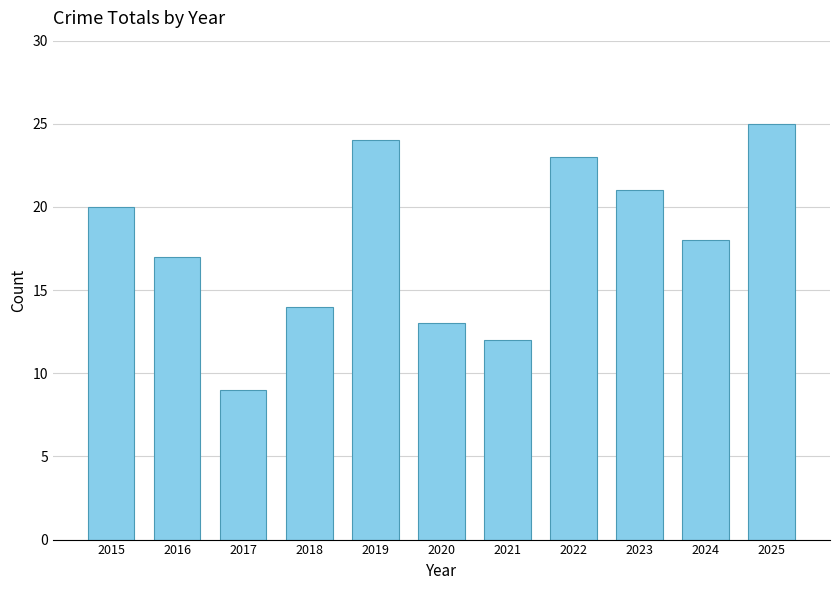

Is it true that the value at 2017 is 9?

True